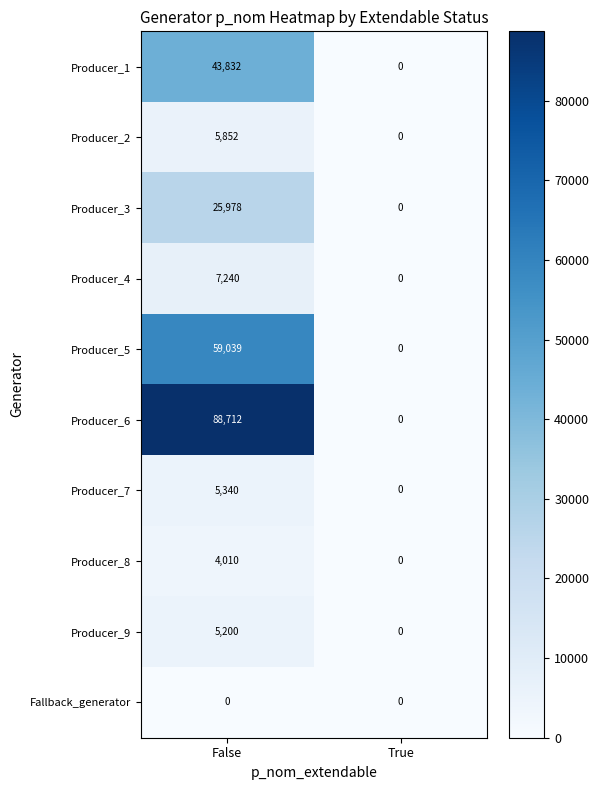

List the series in order of their peak value, highest first.

Producer_6, Producer_5, Producer_1, Producer_3, Producer_4, Producer_2, Producer_7, Producer_9, Producer_8, Fallback_generator